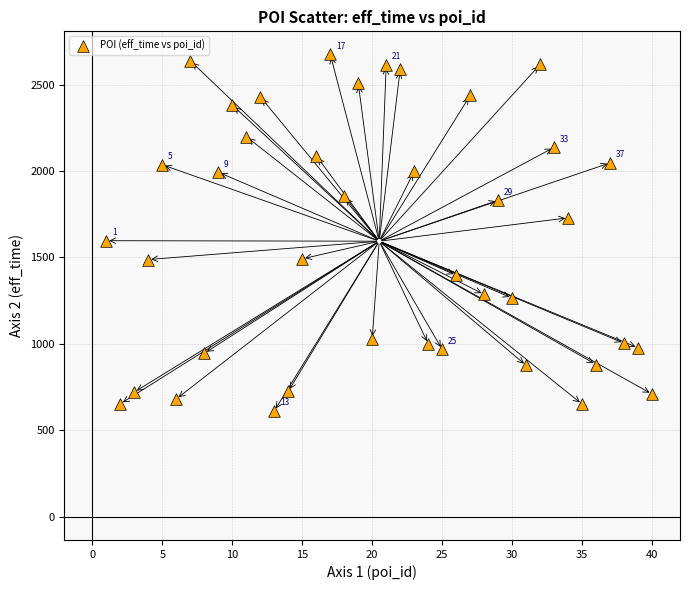

What is the range of X values (max minus min)?

39